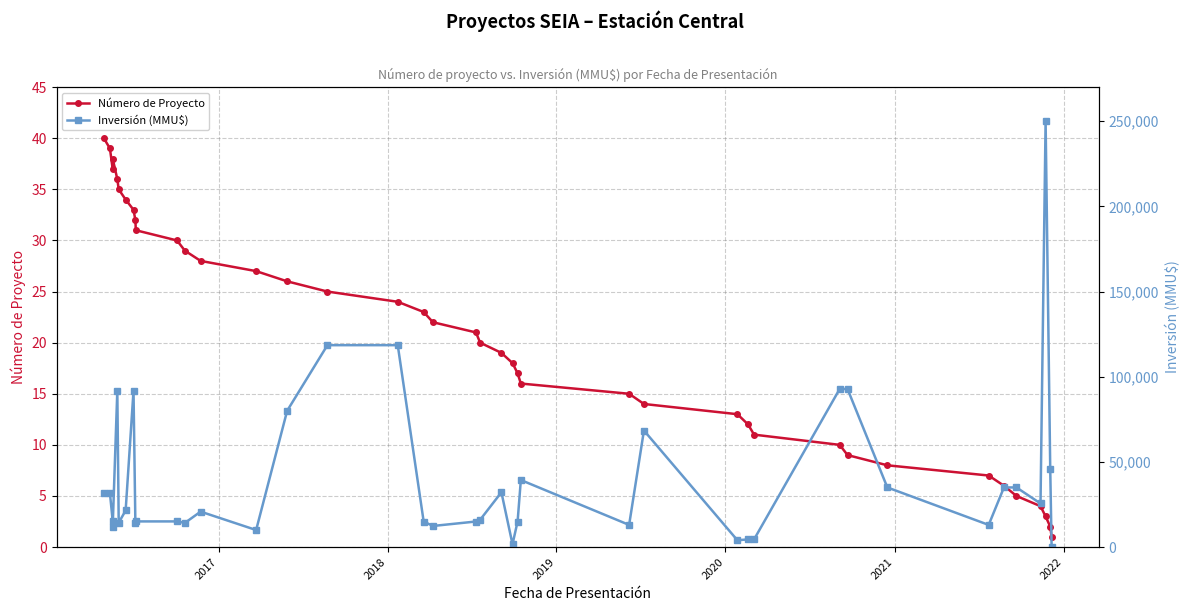

Is the value of Inversión (MMU$) at 26 greater than the value of Número de Proyecto at 10?

Yes